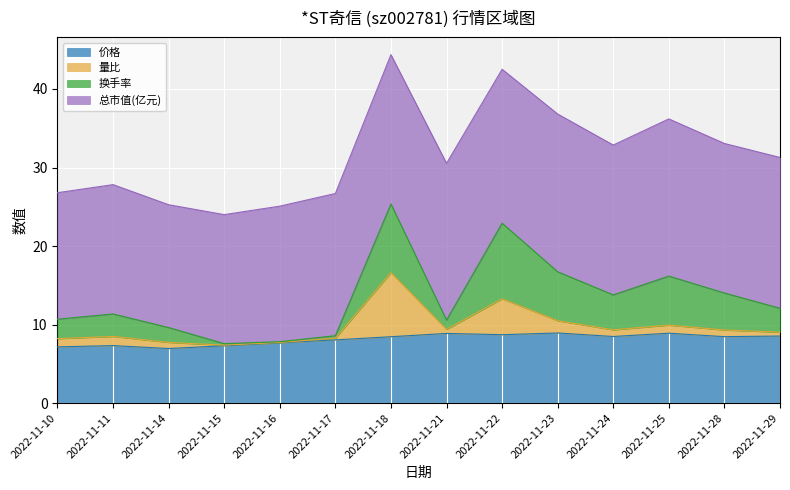

At which label does 换手率 first exceed 3?

2022-11-18